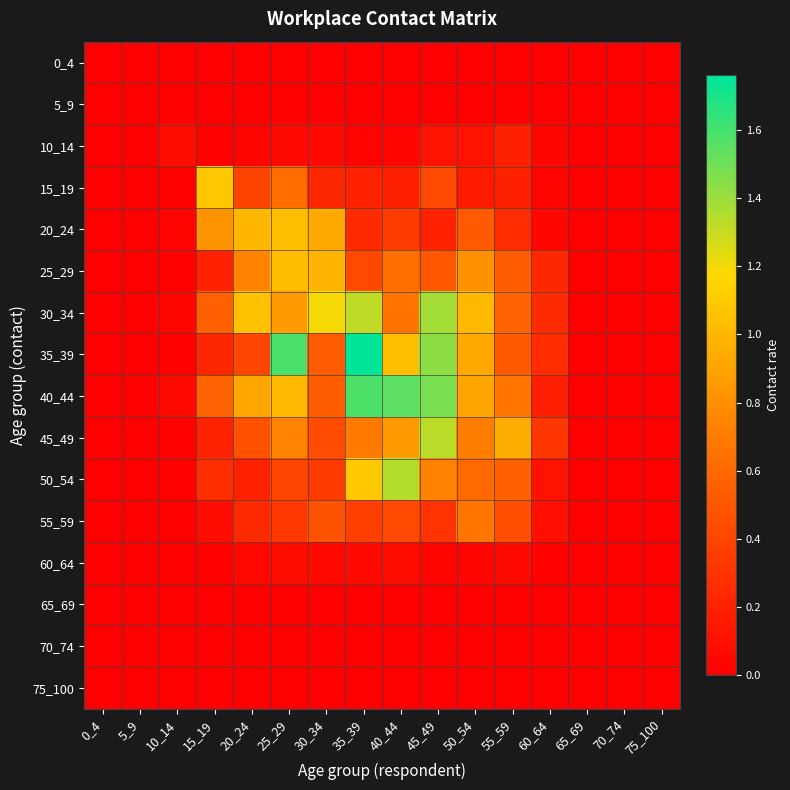

Reading left to right, what are all the values shown in this chart?

0_4: 0_4=0.0	5_9=0.0	10_14=0.0	15_19=0.0	20_24=0.0	25_29=0.0	30_34=0.0	35_39=0.0	40_44=0.0	45_49=0.0	50_54=0.0	55_59=0.0	60_64=0.0	65_69=0.0	70_74=0.0	75_100=0.0
5_9: 0_4=0.0	5_9=0.0	10_14=0.0	15_19=0.0	20_24=0.0	25_29=0.0	30_34=0.0	35_39=0.0	40_44=0.0	45_49=0.0	50_54=0.0	55_59=0.0	60_64=0.0	65_69=0.0	70_74=0.0	75_100=0.0
10_14: 0_4=0.0	5_9=0.0	10_14=0.1	15_19=0.0	20_24=0.0	25_29=0.1	30_34=0.1	35_39=0.0	40_44=0.0	45_49=0.1	50_54=0.1	55_59=0.2	60_64=0.0	65_69=0.0	70_74=0.0	75_100=0.0
15_19: 0_4=0.0	5_9=0.0	10_14=0.0	15_19=1.1	20_24=0.4	25_29=0.6	30_34=0.2	35_39=0.2	40_44=0.2	45_49=0.4	50_54=0.2	55_59=0.2	60_64=0.0	65_69=0.0	70_74=0.0	75_100=0.0
20_24: 0_4=0.0	5_9=0.0	10_14=0.0	15_19=0.8	20_24=1.0	25_29=1.0	30_34=0.9	35_39=0.2	40_44=0.3	45_49=0.2	50_54=0.5	55_59=0.3	60_64=0.0	65_69=0.0	70_74=0.0	75_100=0.0
25_29: 0_4=0.0	5_9=0.0	10_14=0.0	15_19=0.2	20_24=0.7	25_29=1.0	30_34=1.0	35_39=0.4	40_44=0.6	45_49=0.5	50_54=0.8	55_59=0.5	60_64=0.2	65_69=0.0	70_74=0.0	75_100=0.0
30_34: 0_4=0.0	5_9=0.0	10_14=0.0	15_19=0.6	20_24=1.1	25_29=0.9	30_34=1.2	35_39=1.3	40_44=0.7	45_49=1.4	50_54=1.0	55_59=0.6	60_64=0.2	65_69=0.0	70_74=0.0	75_100=0.0
35_39: 0_4=0.0	5_9=0.0	10_14=0.0	15_19=0.2	20_24=0.4	25_29=1.6	30_34=0.5	35_39=1.8	40_44=1.0	45_49=1.4	50_54=0.9	55_59=0.5	60_64=0.3	65_69=0.0	70_74=0.0	75_100=0.0
40_44: 0_4=0.0	5_9=0.0	10_14=0.1	15_19=0.6	20_24=0.9	25_29=1.0	30_34=0.5	35_39=1.6	40_44=1.5	45_49=1.5	50_54=0.9	55_59=0.7	60_64=0.2	65_69=0.0	70_74=0.0	75_100=0.0
45_49: 0_4=0.0	5_9=0.0	10_14=0.0	15_19=0.2	20_24=0.5	25_29=0.7	30_34=0.4	35_39=0.7	40_44=0.9	45_49=1.3	50_54=0.7	55_59=0.9	60_64=0.3	65_69=0.0	70_74=0.0	75_100=0.0
50_54: 0_4=0.0	5_9=0.0	10_14=0.0	15_19=0.3	20_24=0.2	25_29=0.4	30_34=0.3	35_39=1.1	40_44=1.3	45_49=0.7	50_54=0.6	55_59=0.6	60_64=0.1	65_69=0.0	70_74=0.0	75_100=0.0
55_59: 0_4=0.0	5_9=0.0	10_14=0.0	15_19=0.1	20_24=0.2	25_29=0.3	30_34=0.5	35_39=0.4	40_44=0.4	45_49=0.3	50_54=0.7	55_59=0.4	60_64=0.1	65_69=0.0	70_74=0.0	75_100=0.0
60_64: 0_4=0.0	5_9=0.0	10_14=0.0	15_19=0.0	20_24=0.1	25_29=0.1	30_34=0.1	35_39=0.1	40_44=0.1	45_49=0.0	50_54=0.0	55_59=0.1	60_64=0.0	65_69=0.0	70_74=0.0	75_100=0.0
65_69: 0_4=0.0	5_9=0.0	10_14=0.0	15_19=0.0	20_24=0.0	25_29=0.0	30_34=0.0	35_39=0.0	40_44=0.0	45_49=0.0	50_54=0.0	55_59=0.0	60_64=0.0	65_69=0.0	70_74=0.0	75_100=0.0
70_74: 0_4=0.0	5_9=0.0	10_14=0.0	15_19=0.0	20_24=0.0	25_29=0.0	30_34=0.0	35_39=0.0	40_44=0.0	45_49=0.0	50_54=0.0	55_59=0.0	60_64=0.0	65_69=0.0	70_74=0.0	75_100=0.0
75_100: 0_4=0.0	5_9=0.0	10_14=0.0	15_19=0.0	20_24=0.0	25_29=0.0	30_34=0.0	35_39=0.0	40_44=0.0	45_49=0.0	50_54=0.0	55_59=0.0	60_64=0.0	65_69=0.0	70_74=0.0	75_100=0.0